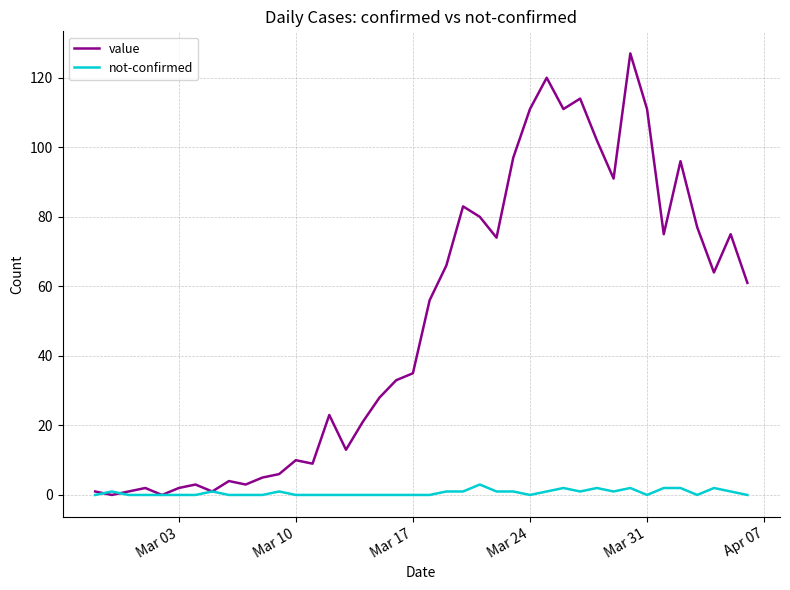

Which series has the largest range (max minus min)?

value